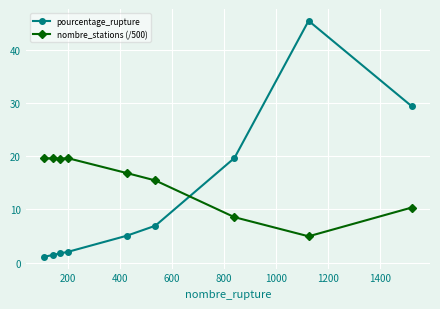

What is the average value of the nombre_stations (/500) series?

14.9